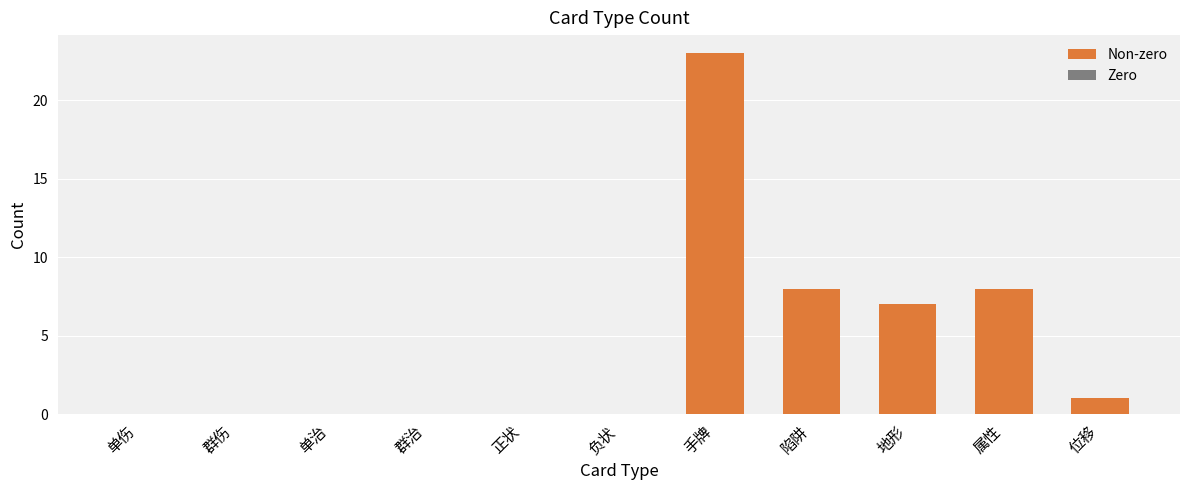

Which has a higher value, 属性 or 地形?

属性